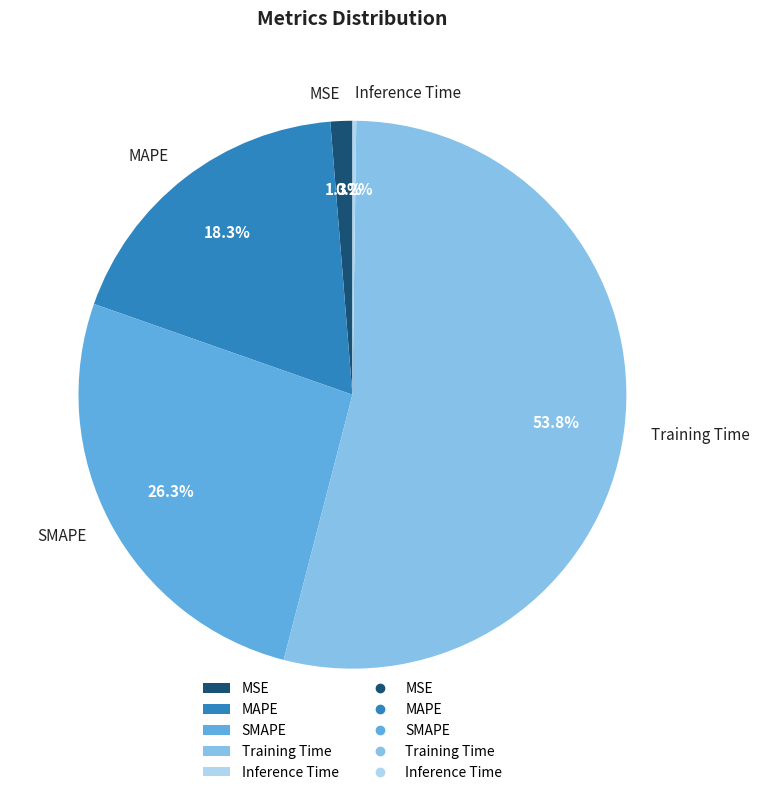

What is the total percentage of MSE and MAPE?

19.6%